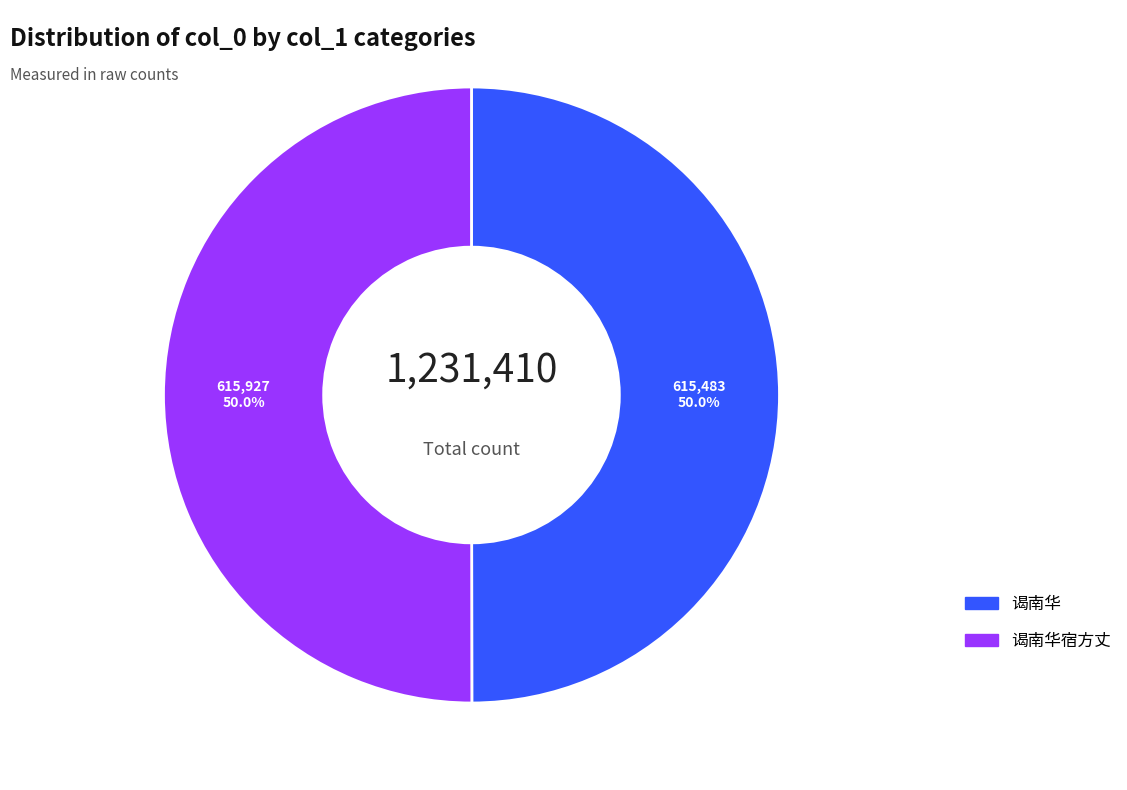

What is the total percentage of 谒南华宿方丈 and 谒南华?

100.0%